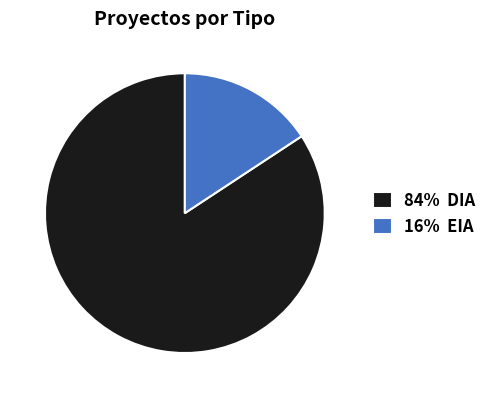

Which category has the smallest portion of the pie?

16% EIA